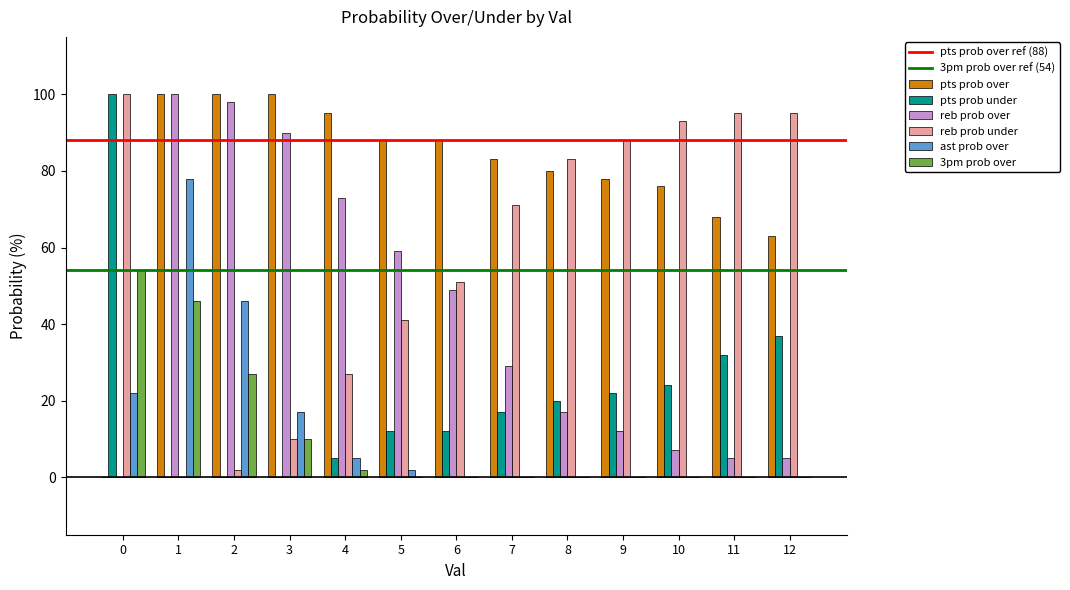

Reading left to right, extract all data points from this chart.

pts prob over: 0=0	1=100	2=100	3=100	4=95	5=88	6=88	7=83	8=80	9=78	10=76	11=68	12=63
pts prob under: 0=100	1=0	2=0	3=0	4=5	5=12	6=12	7=17	8=20	9=22	10=24	11=32	12=37
reb prob over: 0=0	1=100	2=98	3=90	4=73	5=59	6=49	7=29	8=17	9=12	10=7	11=5	12=5
reb prob under: 0=100	1=0	2=2	3=10	4=27	5=41	6=51	7=71	8=83	9=88	10=93	11=95	12=95
ast prob over: 0=22	1=78	2=46	3=17	4=5	5=2	6=0	7=0	8=0	9=0	10=0	11=0	12=0
3pm prob over: 0=54	1=46	2=27	3=10	4=2	5=0	6=0	7=0	8=0	9=0	10=0	11=0	12=0